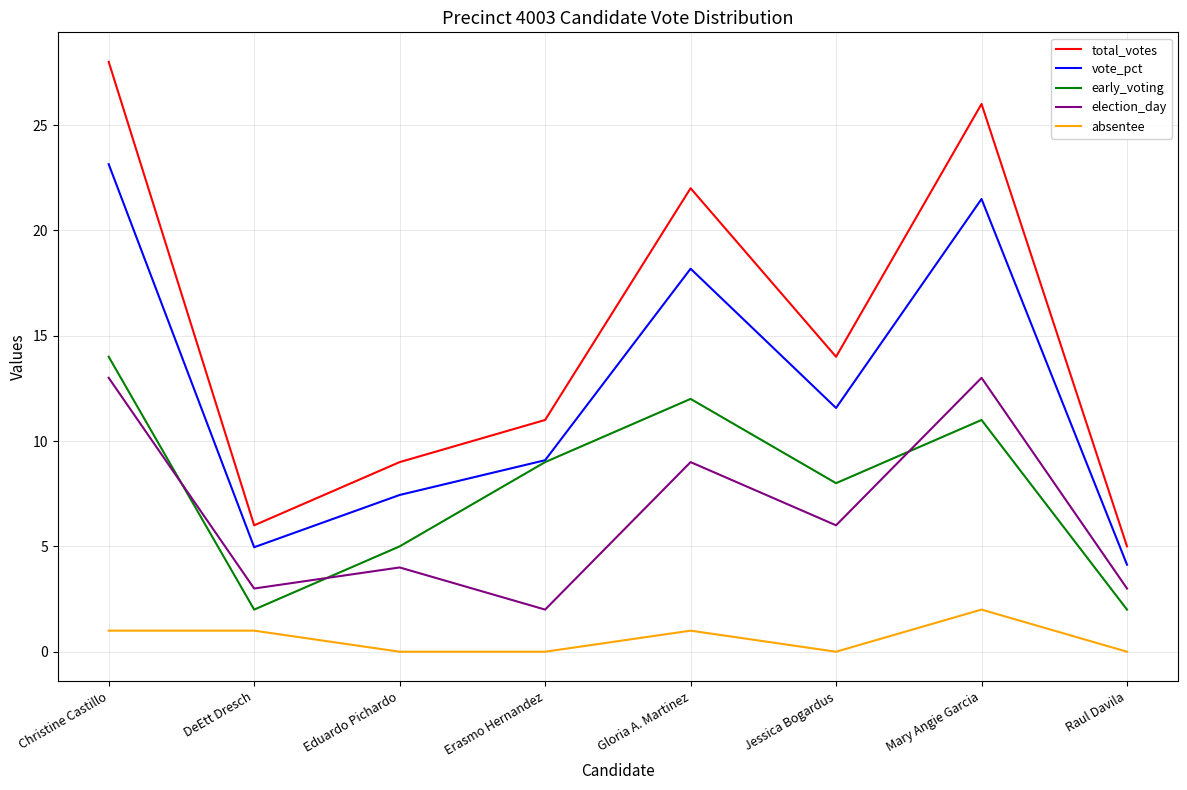

Is it true that early_voting equals 5.0 at Eduardo Pichardo?

True